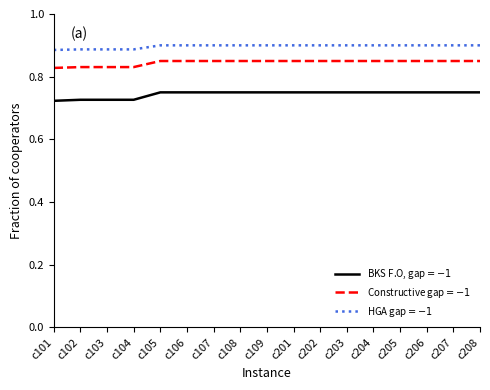

What is the total value across all series at c102?

2.4